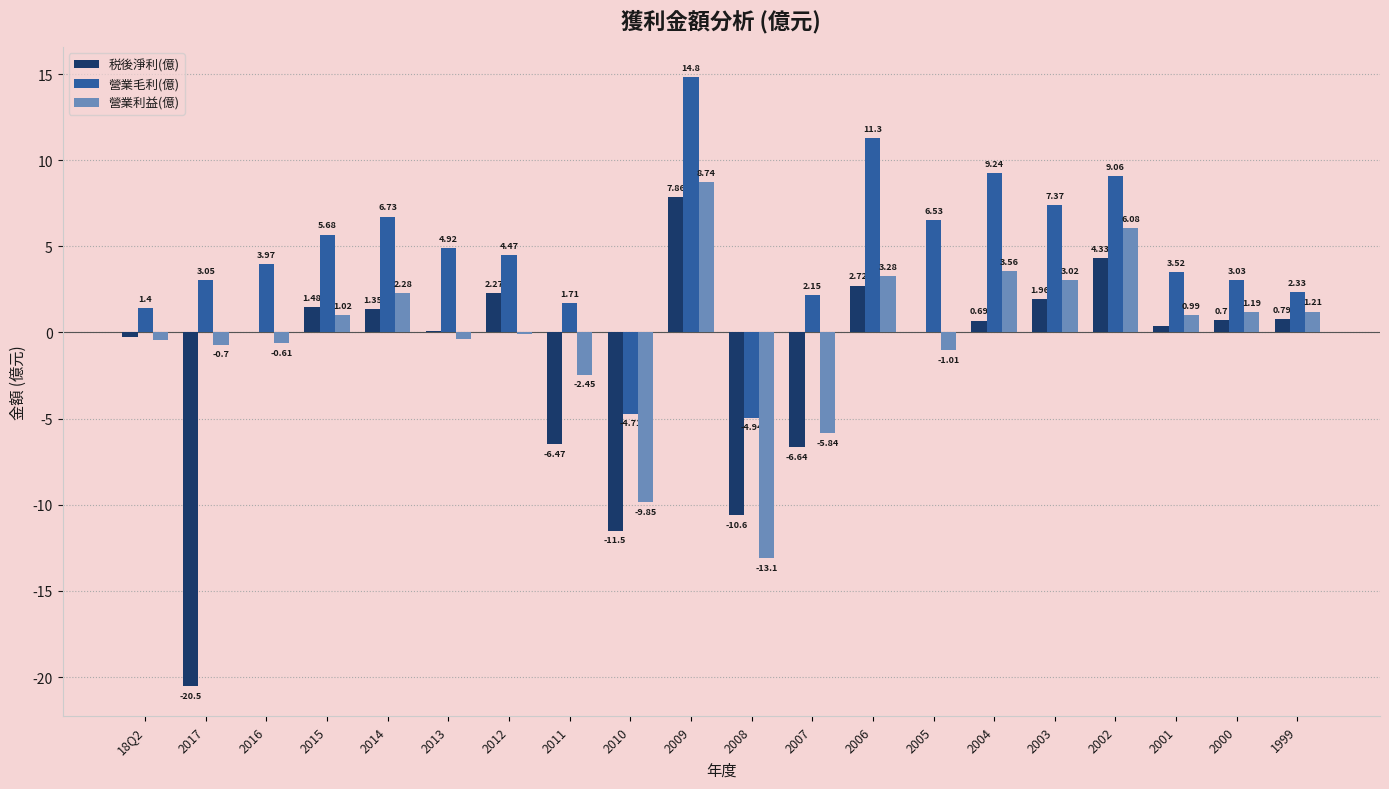

Where is 税後淨利(億) nearest to the value -6?

2011